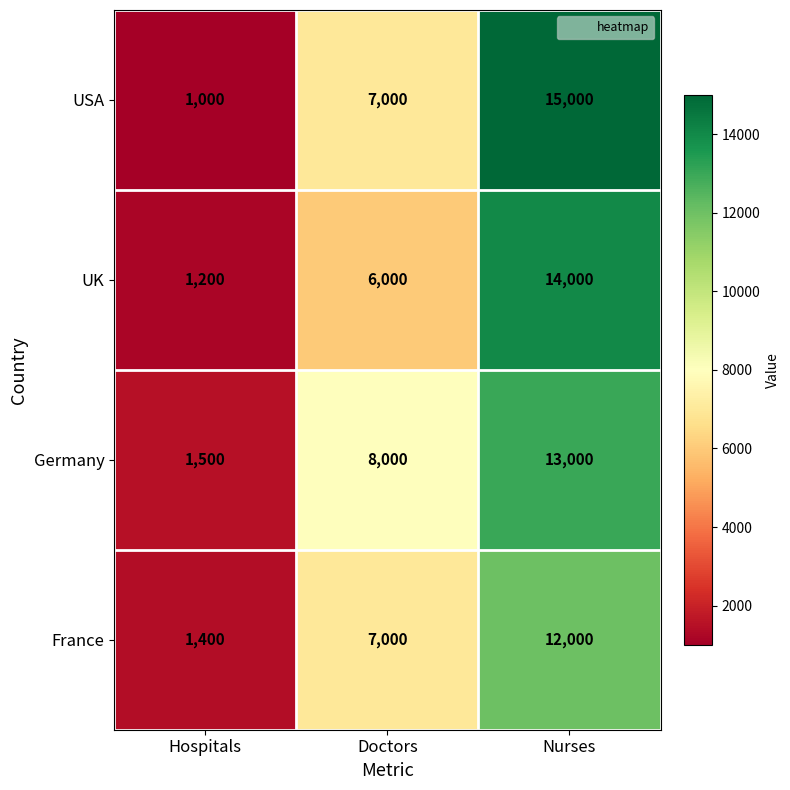

Which series has the largest total across all categories?

USA